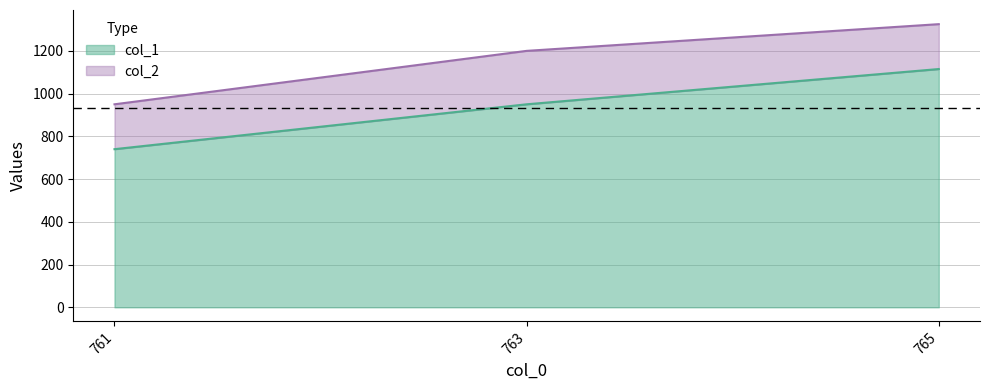

How many lines are shown in the chart?

2